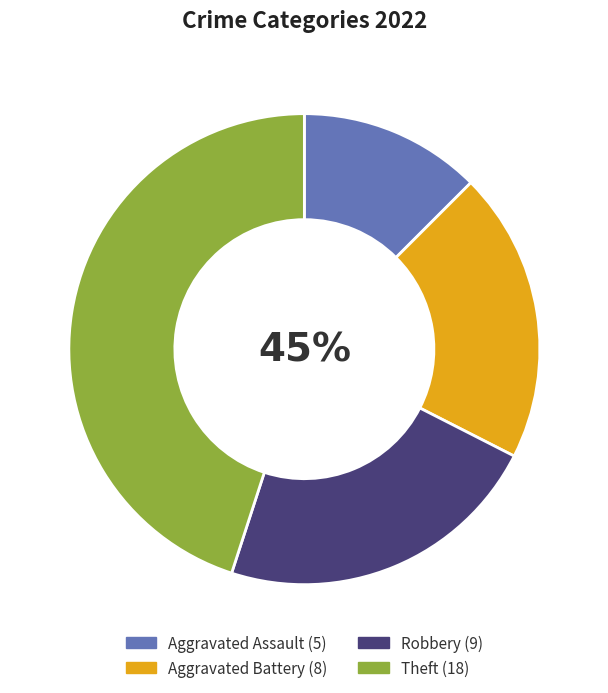

How many slices are in this pie chart?

4